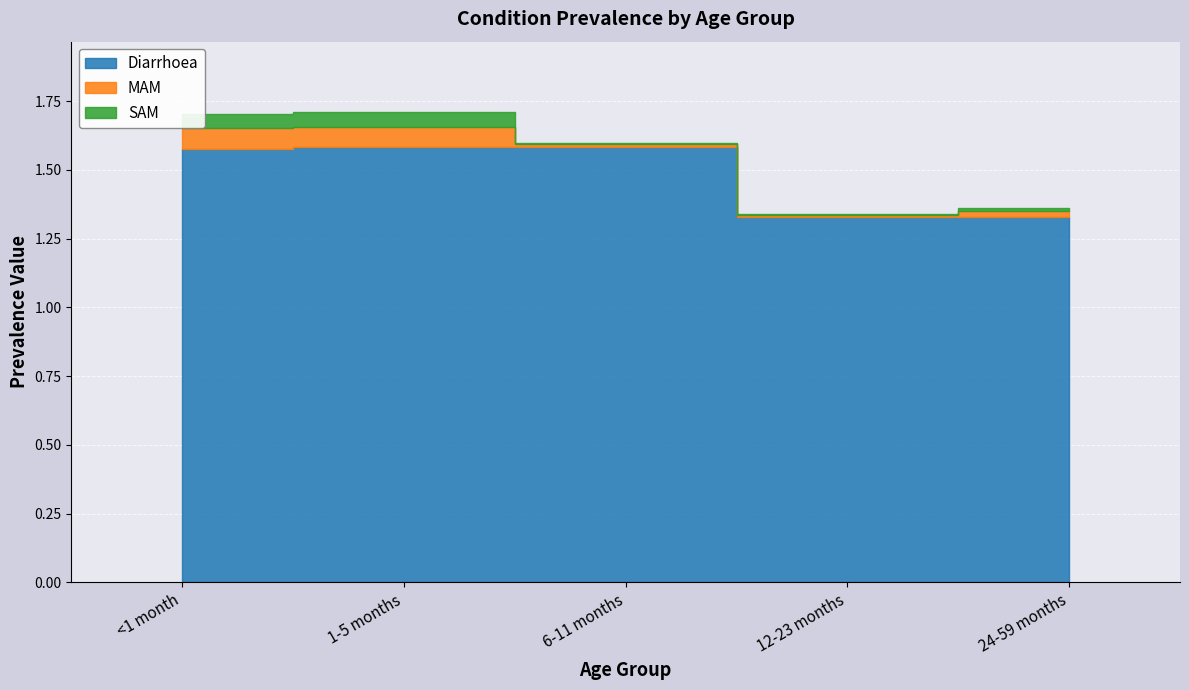

Where is SAM nearest to the value 0?

6-11 months